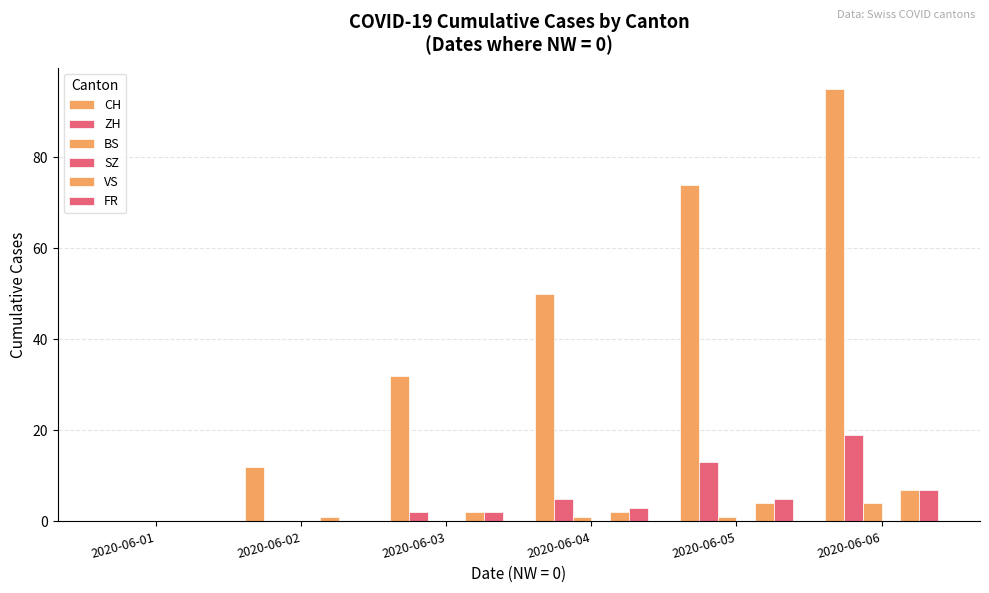

Count the number of data series in this chart.

5